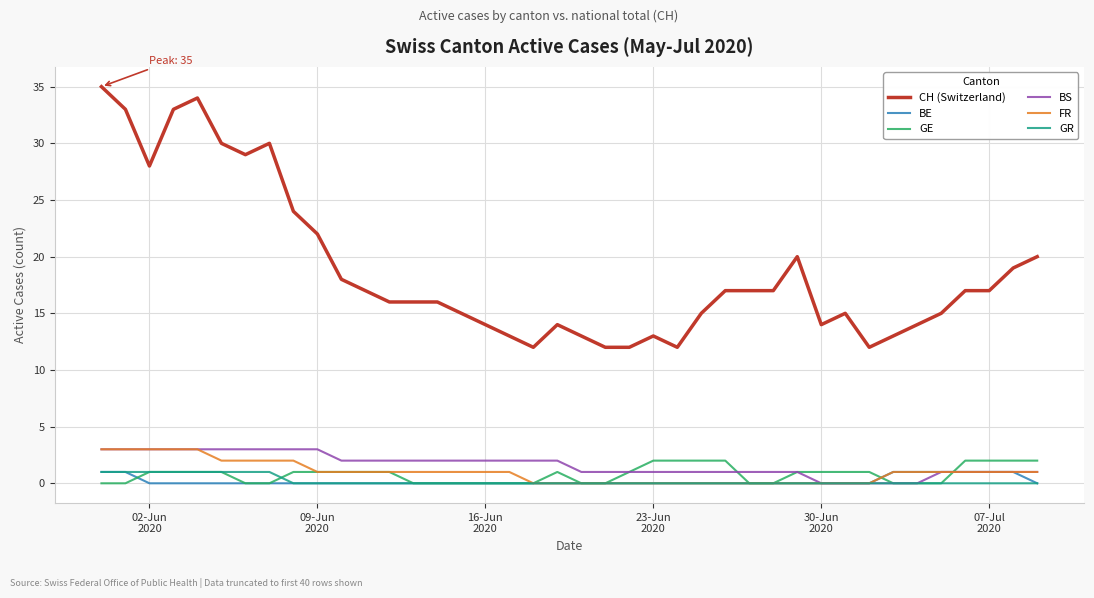

Which series has the widest spread of values?

CH (Switzerland)